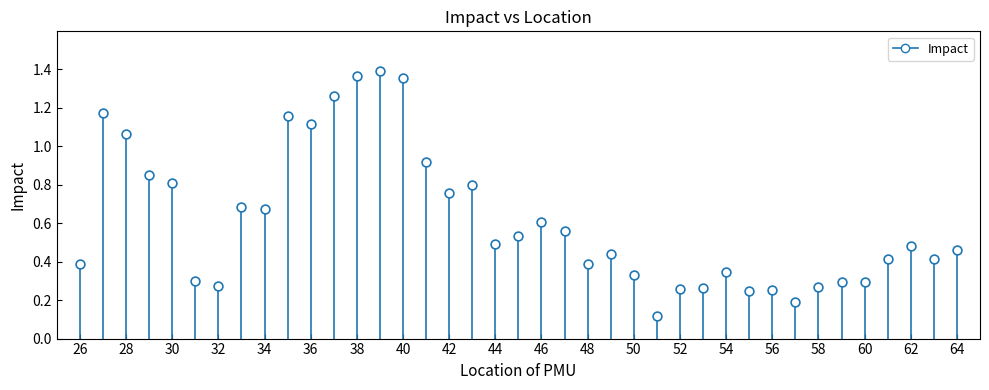

What is the range of X values (max minus min)?

38.0